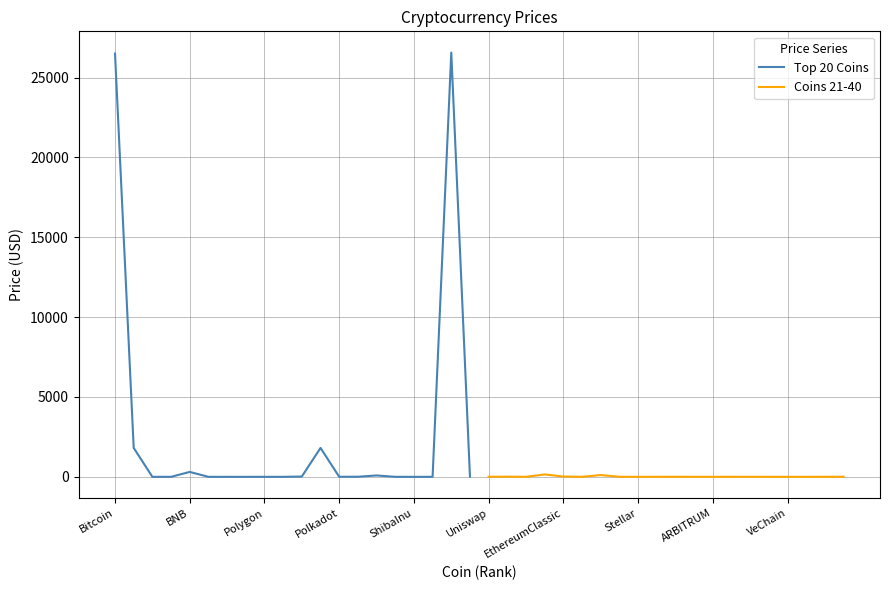

What is the maximum value for Top 20 Coins?

26563.0